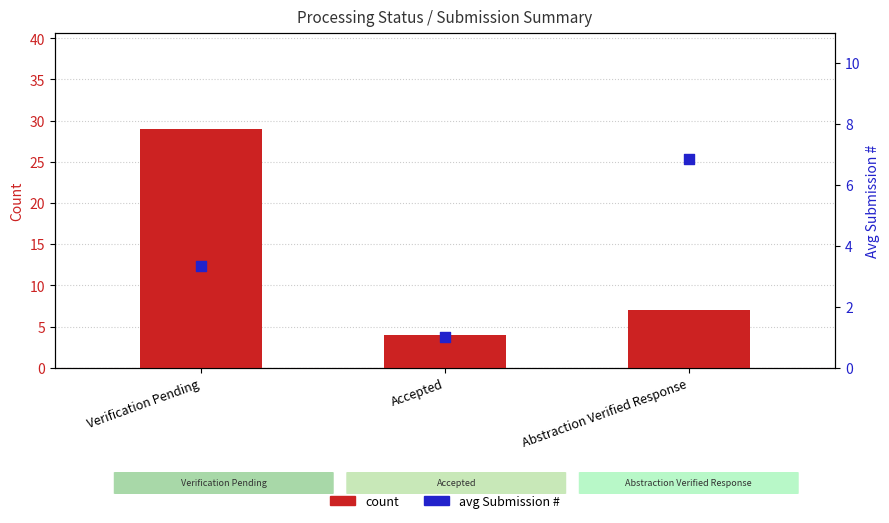

What is the total value across all series at Abstraction Verified Response?

13.9